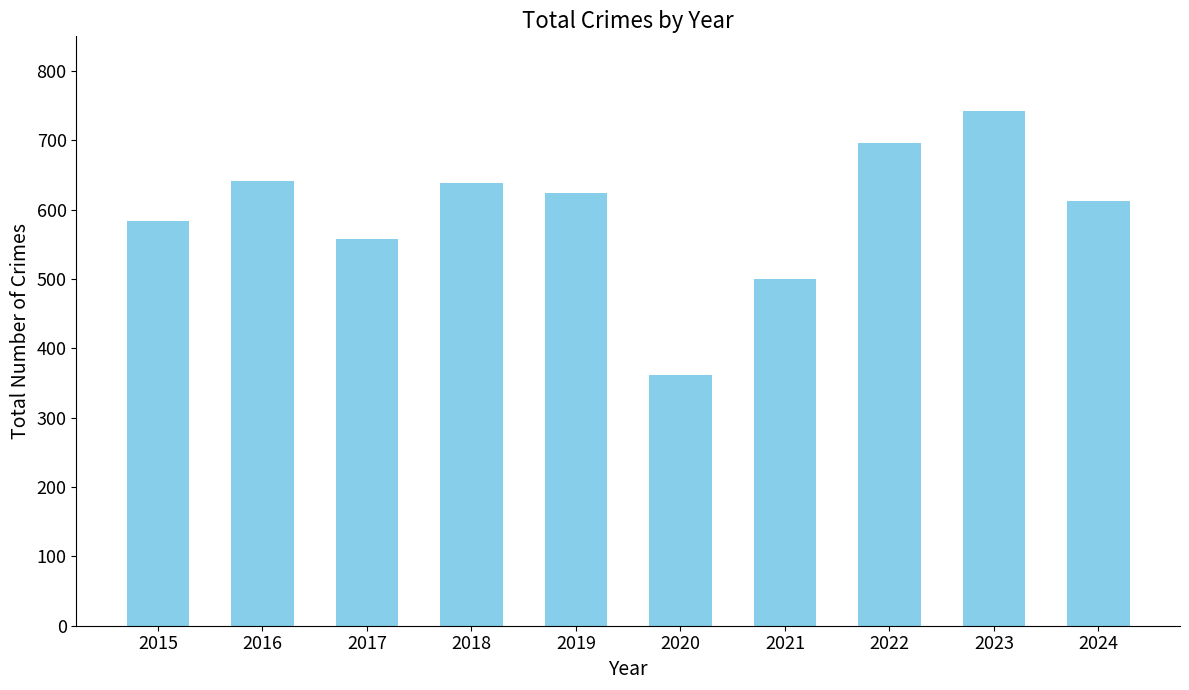

What is the sum of all values?

5959